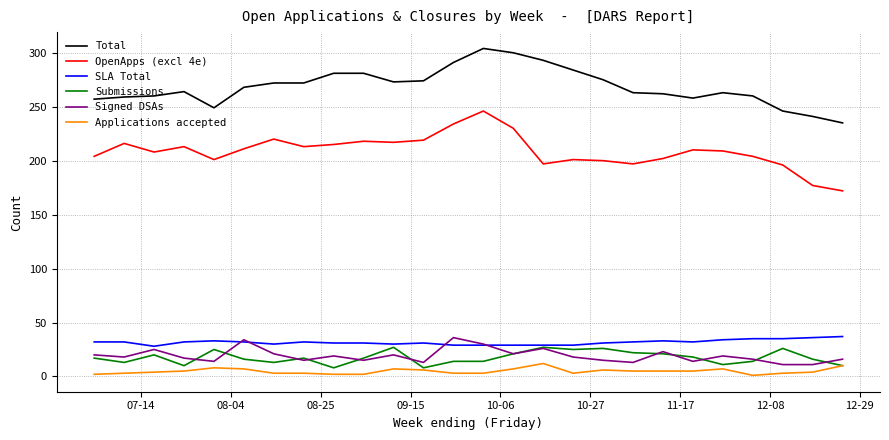

True or false: OpenApps (excl 4e) and Submissions intersect in this chart.

False